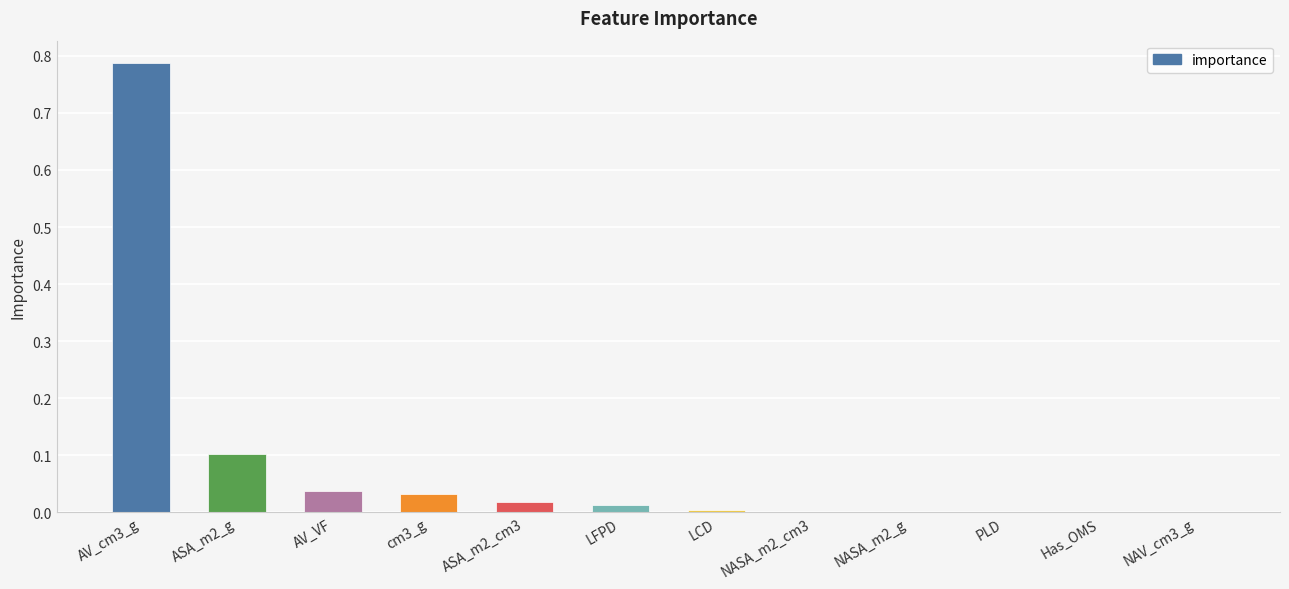

Which has a higher value, ASA_m2_g or AV_VF?

ASA_m2_g